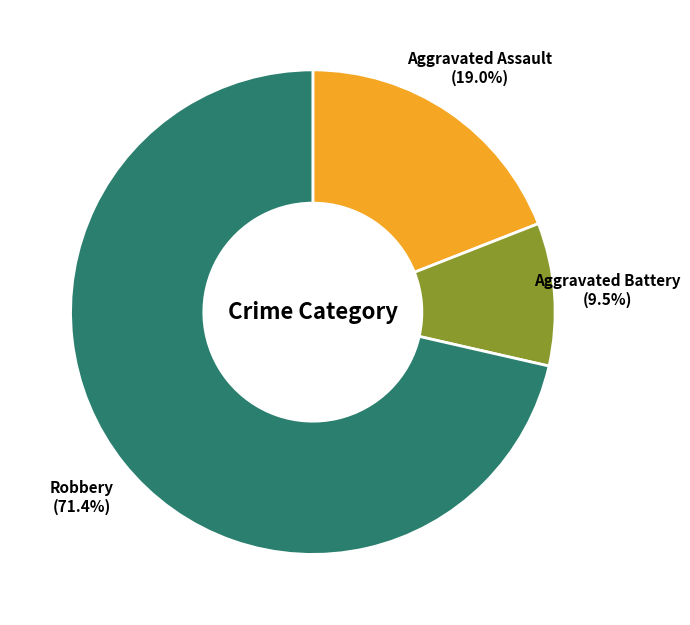

To the nearest percent, what is the difference between the largest and smallest slice percentages?

62%